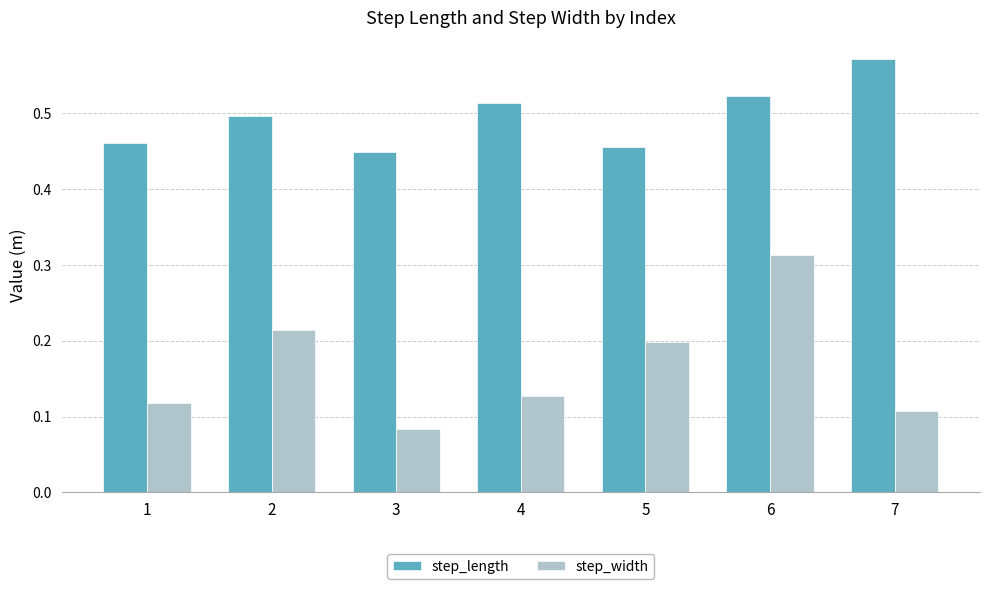

What is the sum of all step_width values?

1.2